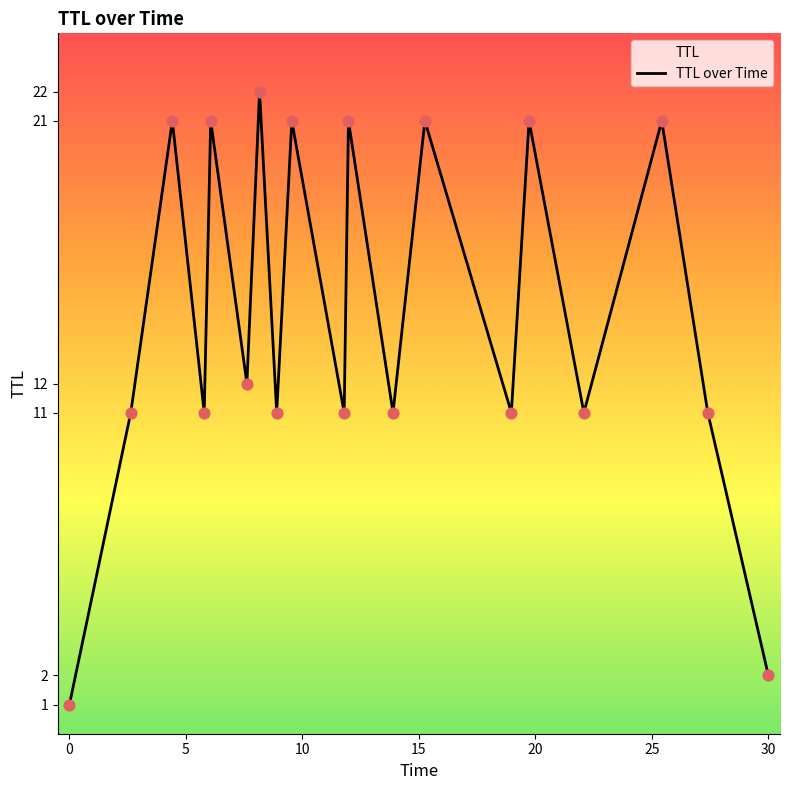

What is the difference between the maximum and minimum values?

21